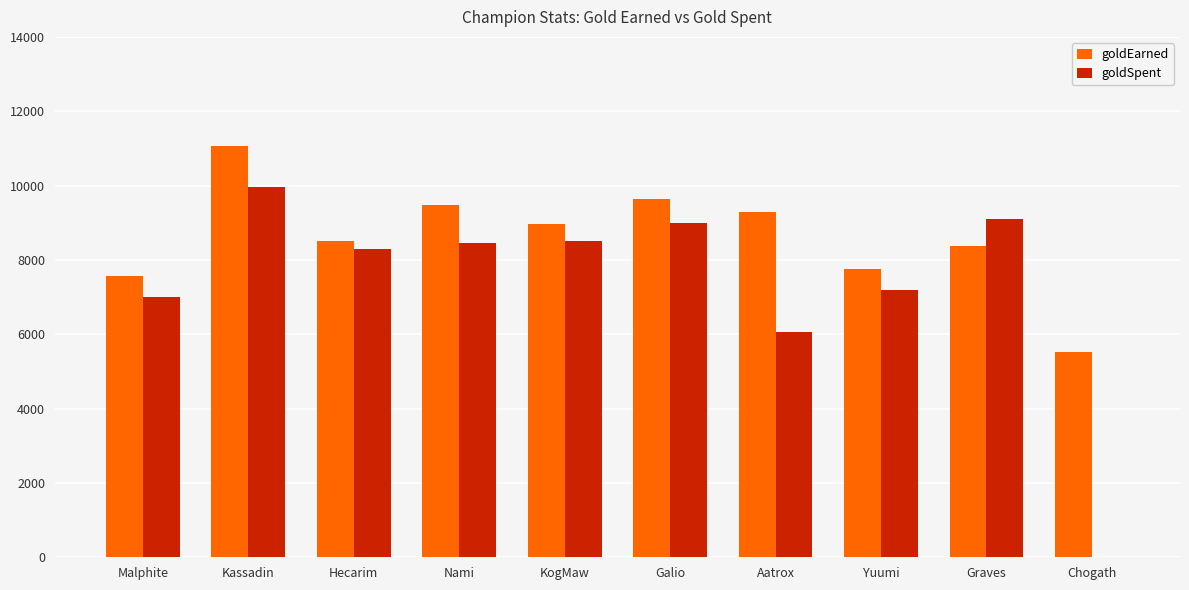

How many series are shown in this chart?

2